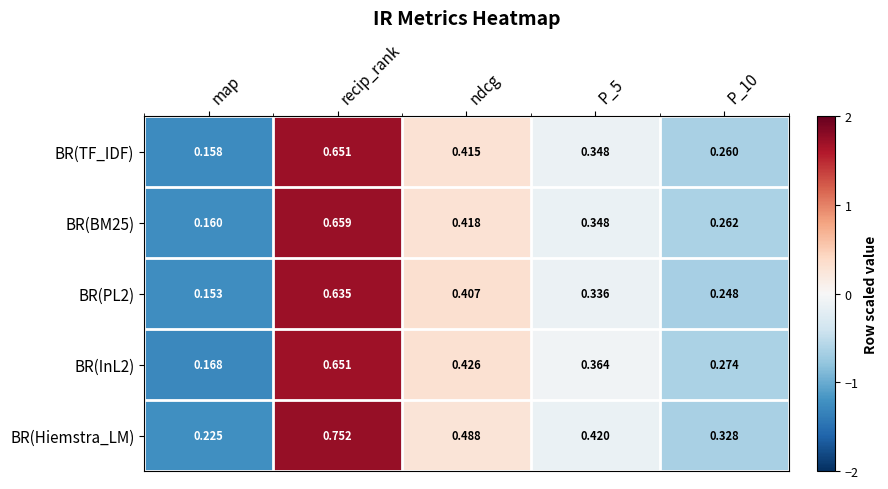

Where is BR(Hiemstra_LM) nearest to the value 0?

map